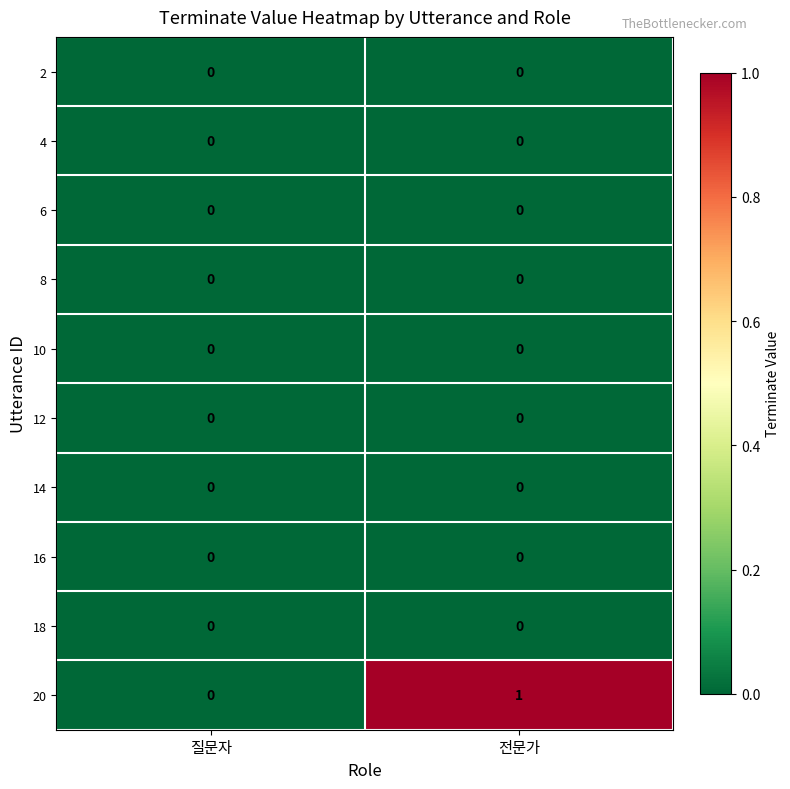

At which category does the chart reach its peak across all series?

전문가